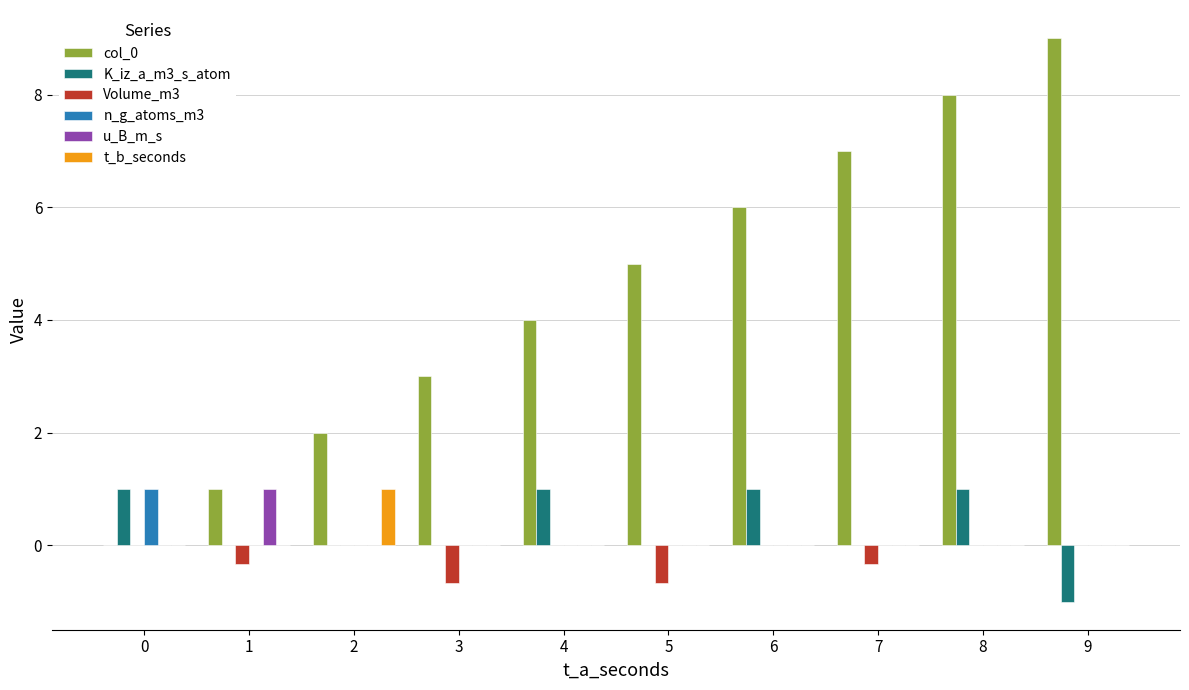

Reading left to right, what are all the values shown in this chart?

col_0: 0=0.0	1=1.0	2=2.0	3=3.0	4=4.0	5=5.0	6=6.0	7=7.0	8=8.0	9=9.0
K_iz_a_m3_s_atom: 0=1.0	1=0.0	2=0.0	3=0.0	4=1.0	5=0.0	6=1.0	7=0.0	8=1.0	9=-1.0
Volume_m3: 0=0.0	1=-0.3	2=0.0	3=-0.7	4=0.0	5=-0.7	6=0.0	7=-0.3	8=0.0	9=0.0
n_g_atoms_m3: 0=1.0	1=0.0	2=0.0	3=0.0	4=0.0	5=0.0	6=0.0	7=0.0	8=0.0	9=0.0
u_B_m_s: 0=0.0	1=1.0	2=0.0	3=0.0	4=0.0	5=0.0	6=0.0	7=0.0	8=0.0	9=0.0
t_b_seconds: 0=0.0	1=0.0	2=1.0	3=0.0	4=0.0	5=0.0	6=0.0	7=0.0	8=0.0	9=0.0